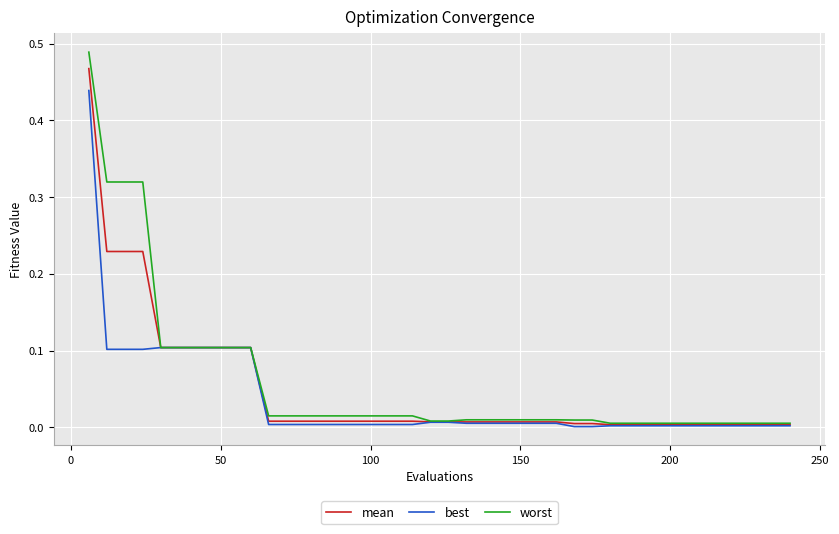

At how many categories does at least one series exceed 0?

40